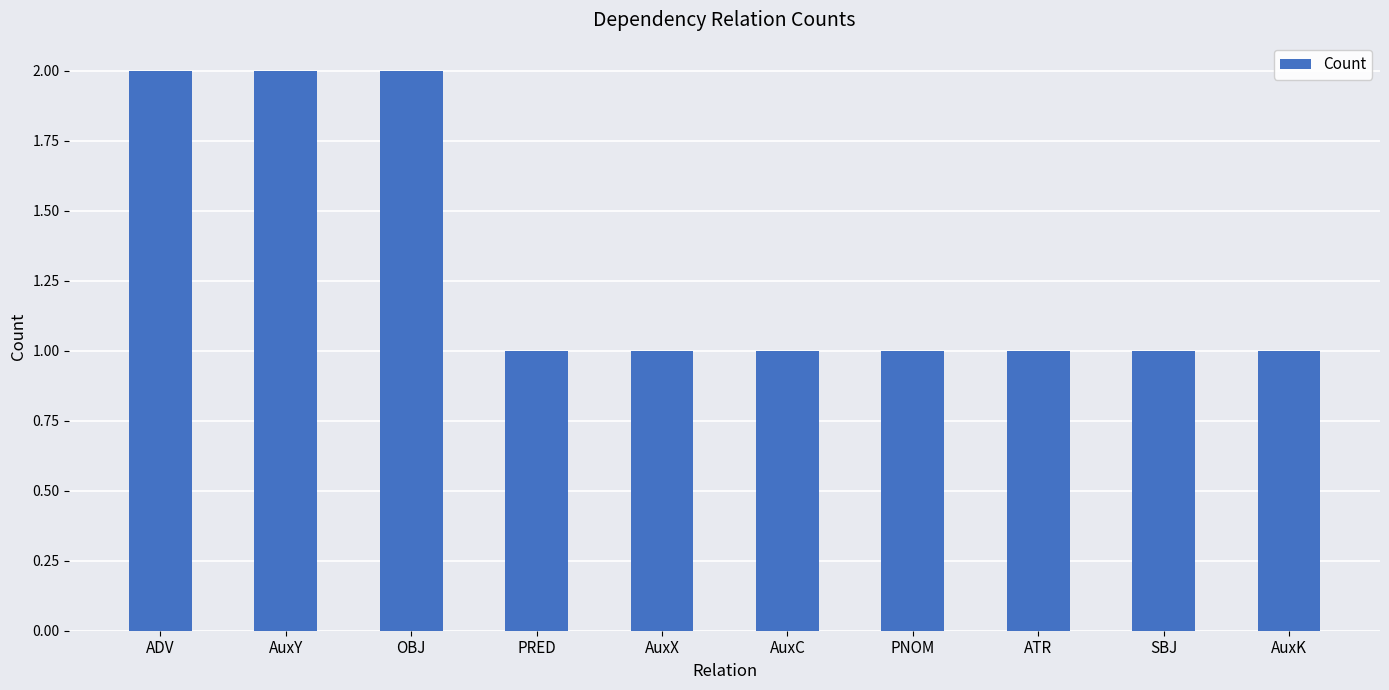

What is the label of the 5th bar from the right?

AuxC